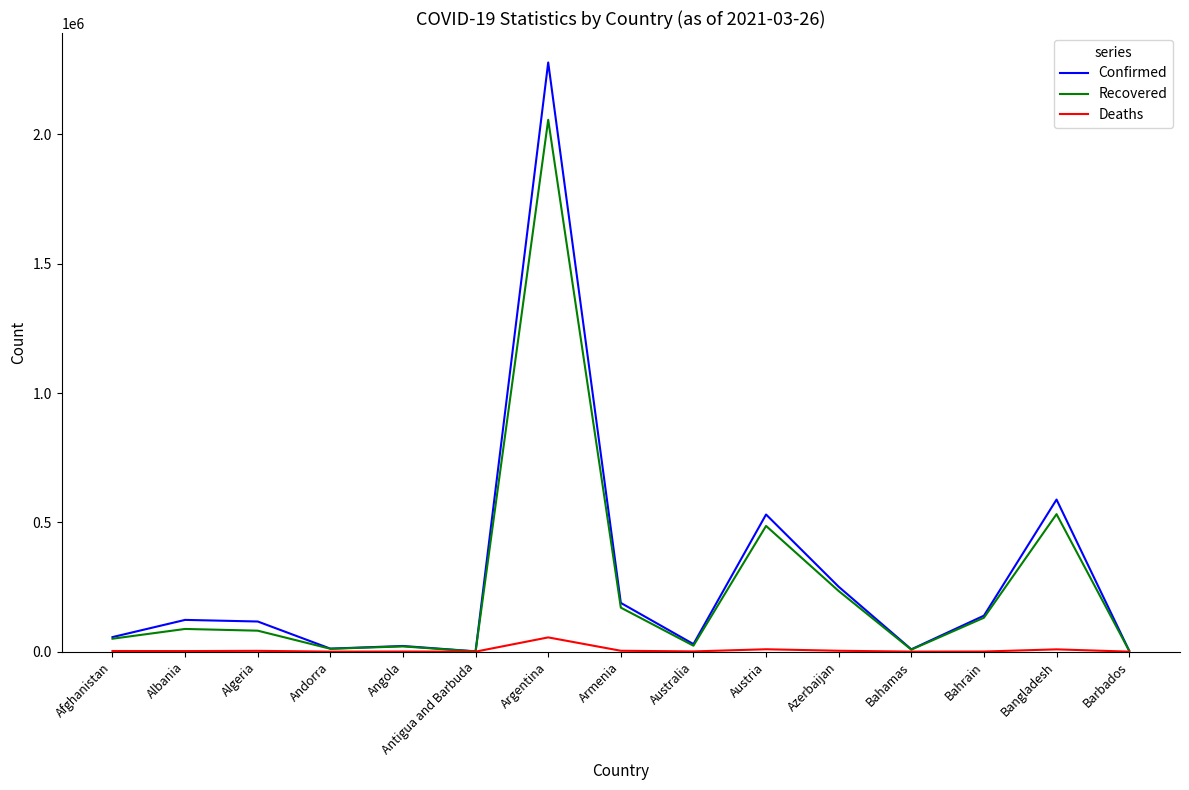

The value of Confirmed at Albania is 122767. True or false?

True